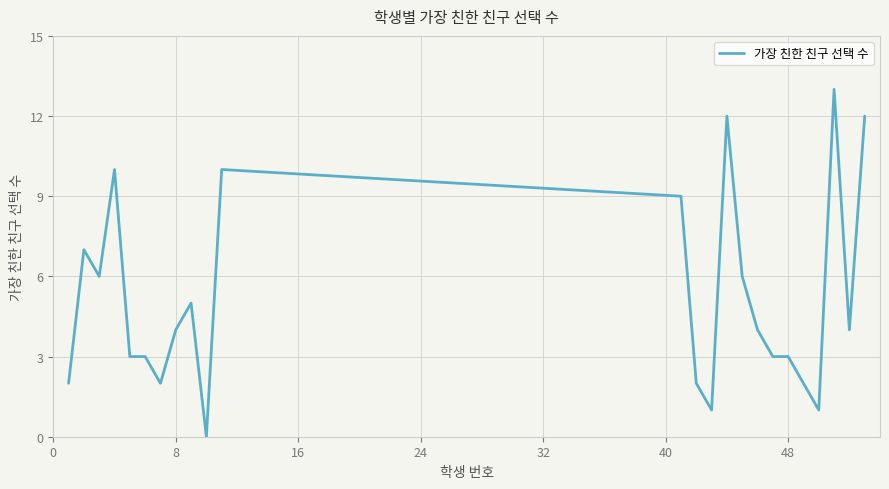

How many lines are shown in the chart?

1